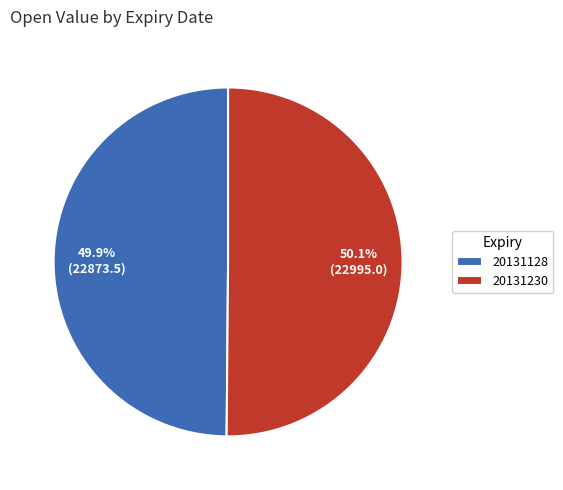

To the nearest percent, what is the average slice percentage?

50%